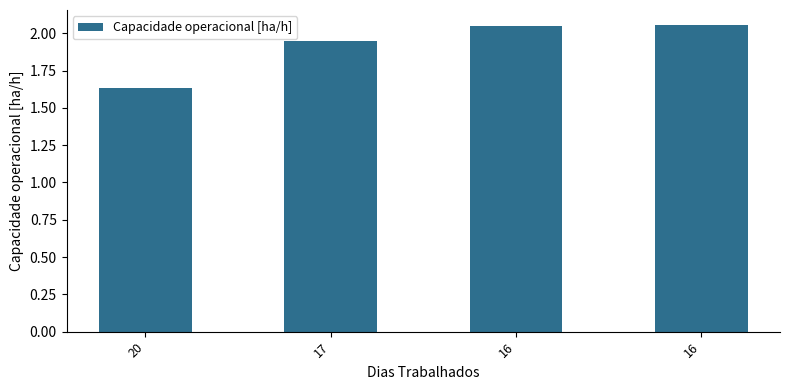

Which category has the highest value across all series?

16